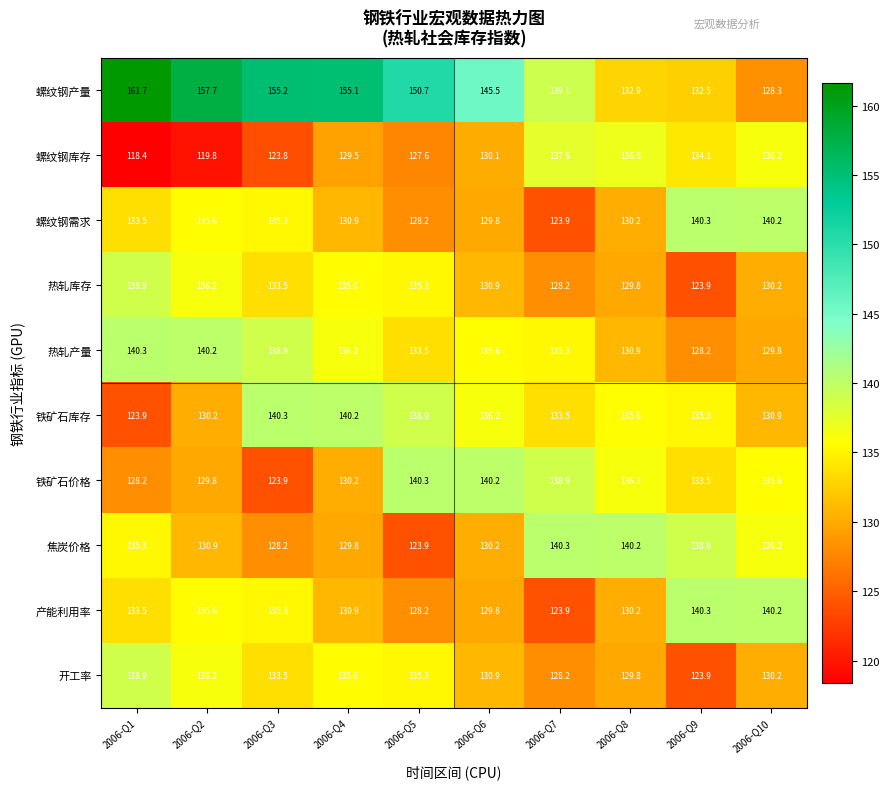

Is the value of 螺纹钢产量 at 2006-Q8 greater than the value of 产能利用率 at 2006-Q2?

No